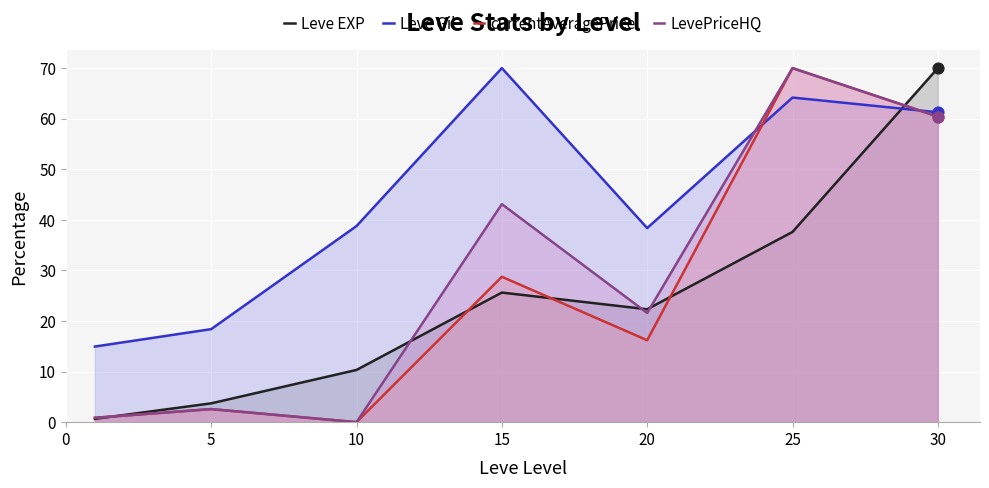

What are all the series names shown in the legend?

Leve EXP, Leve Gil, currentAveragePrice, LevePriceHQ